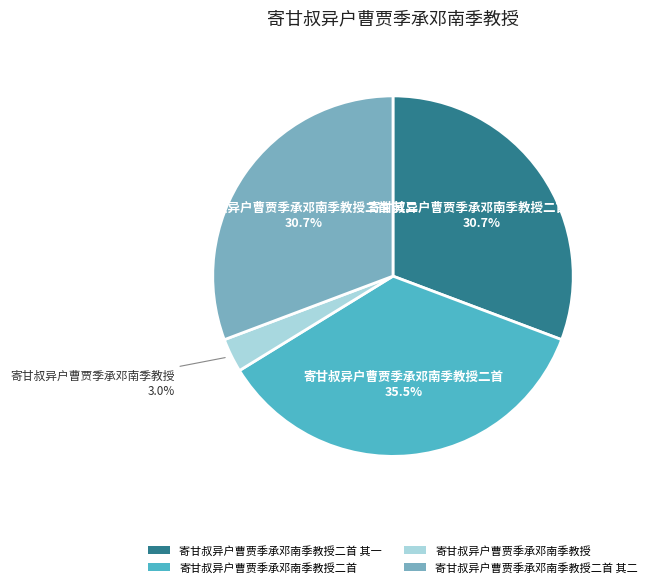

Between 寄甘叔异户曹贾季承邓南季教授二首 其二 and 寄甘叔异户曹贾季承邓南季教授二首, which is larger?

寄甘叔异户曹贾季承邓南季教授二首